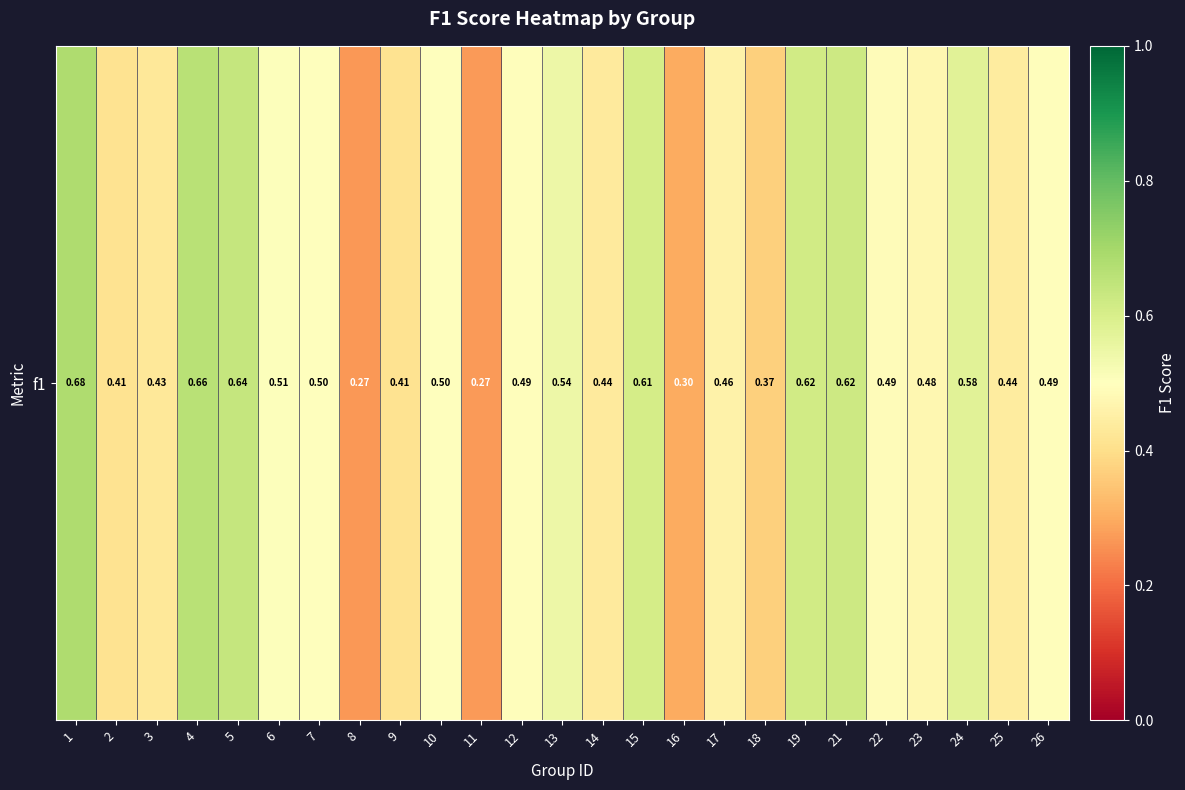

How many distinct data groups are displayed?

1